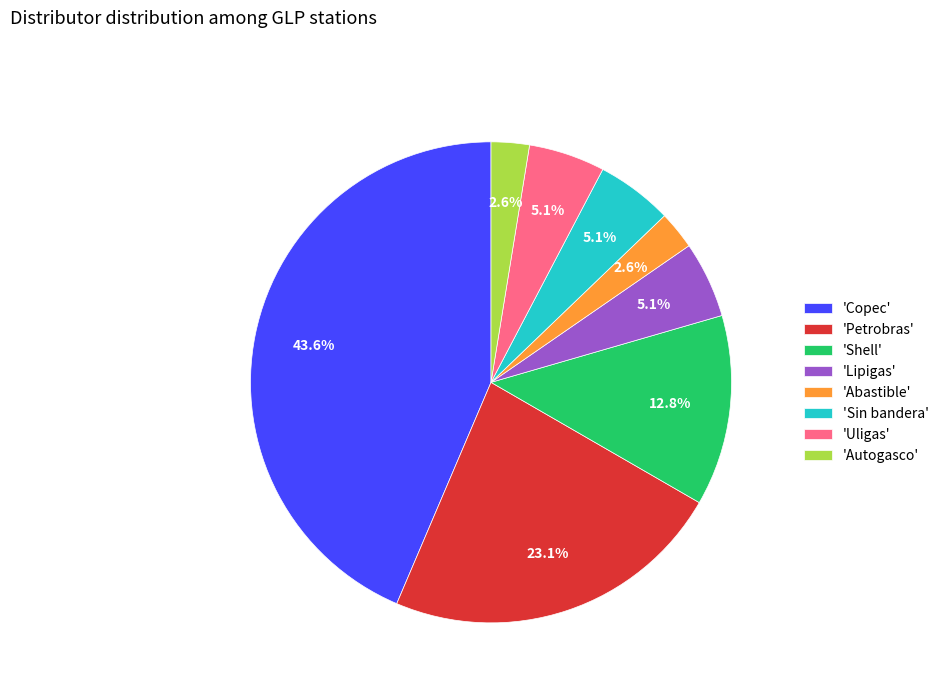

Count the number of slices in the pie.

8